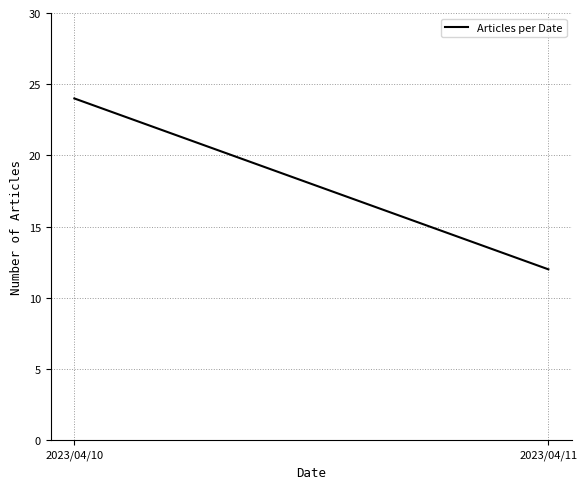

Count the values in the range 12 to 24.

2